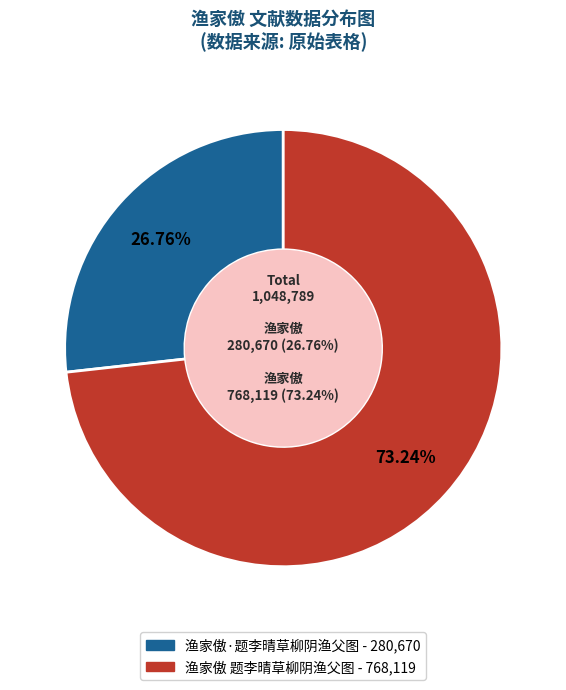

True or false: 渔家傲·题李晴草柳阴渔父图 accounts for 39% of the total.

False